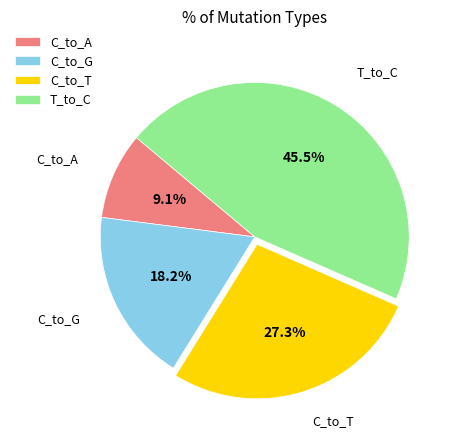

What is the largest slice in the pie chart?

T_to_C